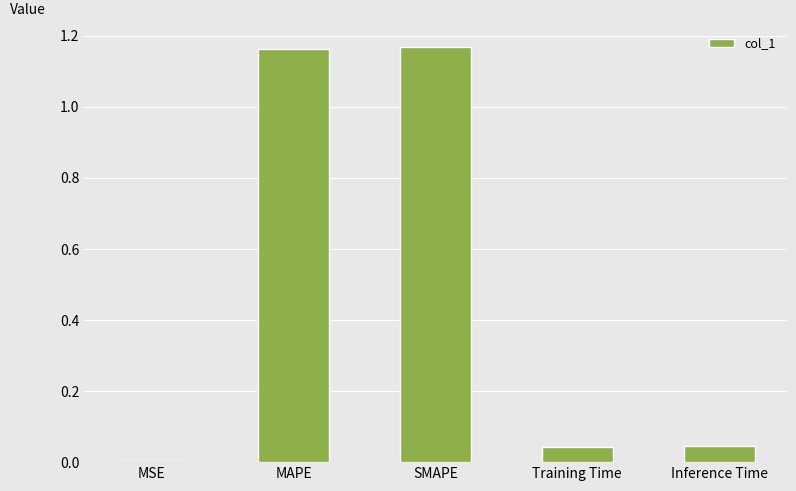

Is it true that the value at MSE is 0.0?

True